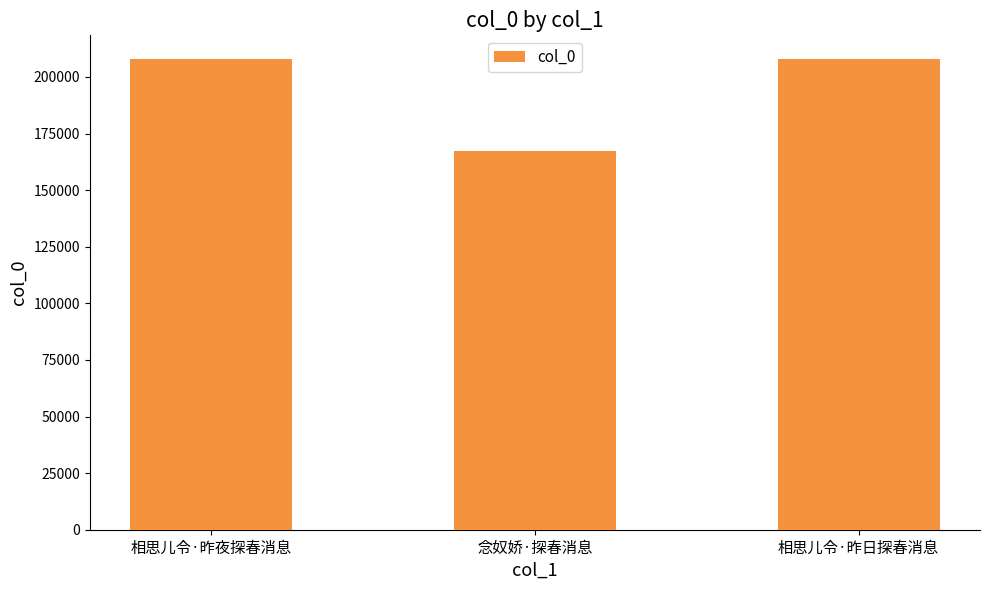

What is the label of the 2nd bar from the right?

念奴娇·探春消息